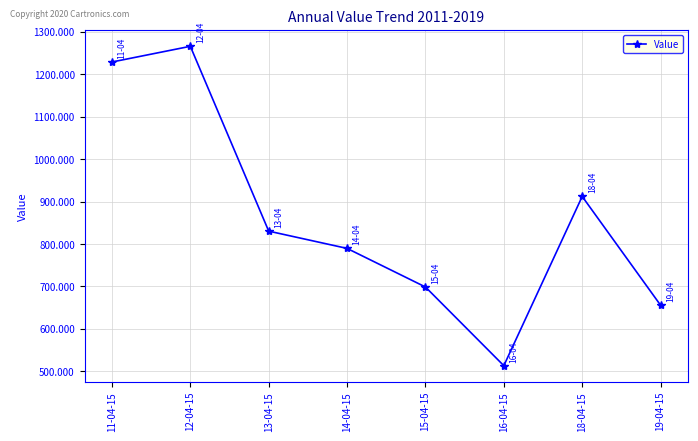

What is the change in value from 12-04-15 to 15-04-15?

-567.3